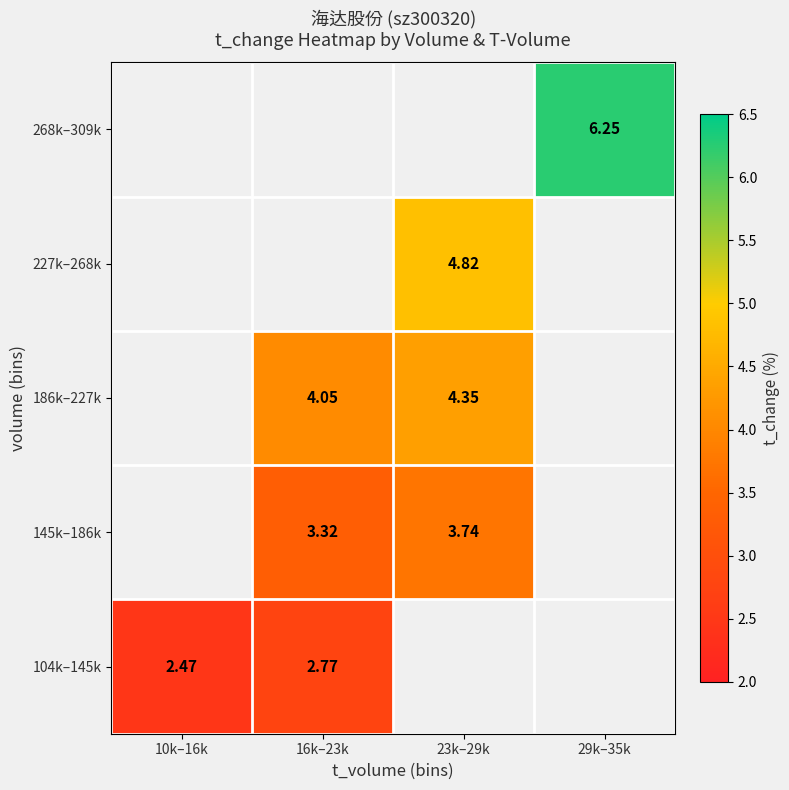

At how many categories does at least one series exceed 4?

3